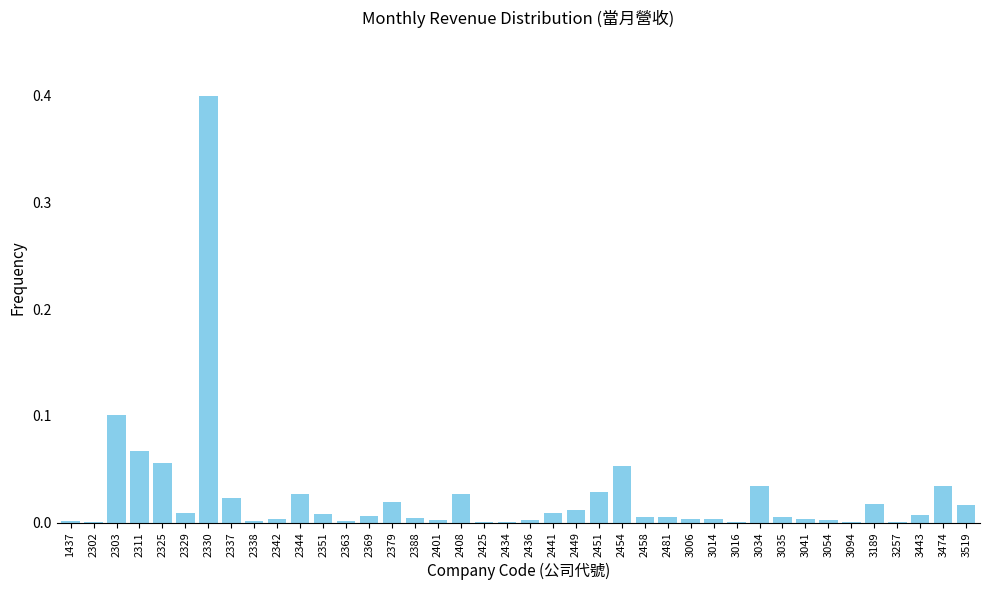

What is the greatest value displayed?

0.4